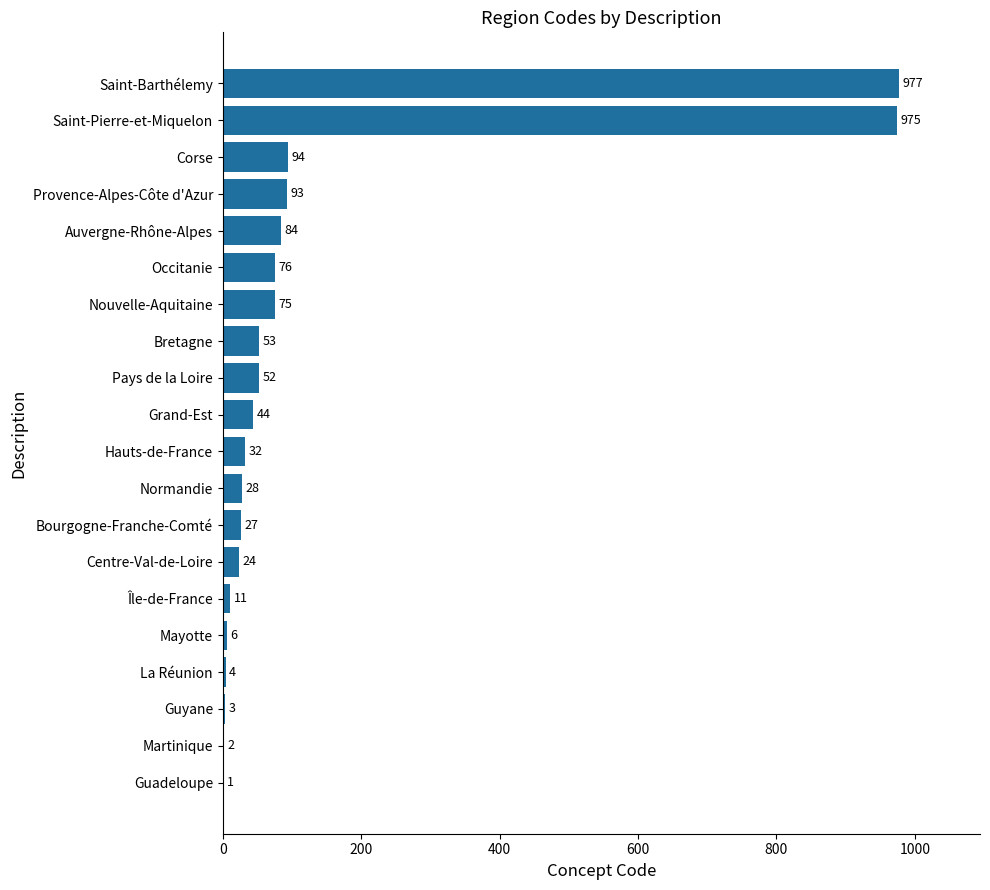

Which label corresponds to the largest value in the chart?

Saint-Barthélemy